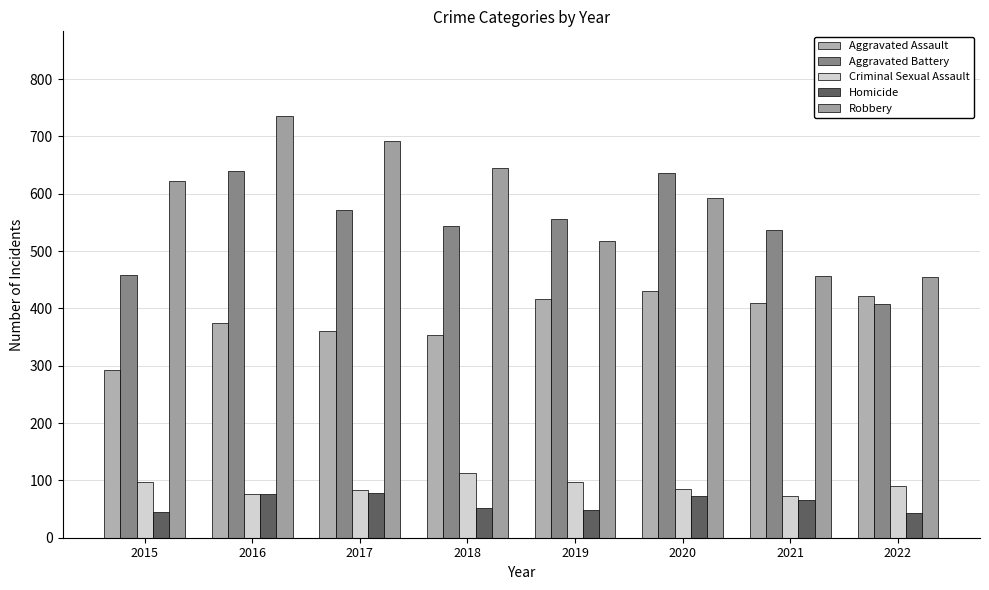

Where is Homicide nearest to the value 60?

2021